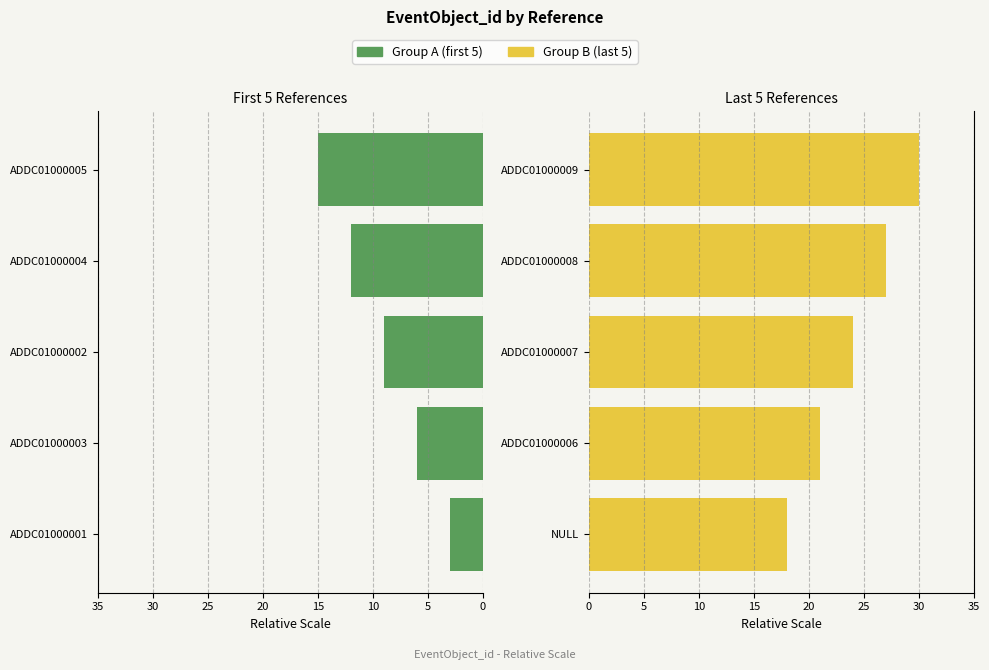

What is the value of the Group B (last 5) bar at the 2nd from the left?

21